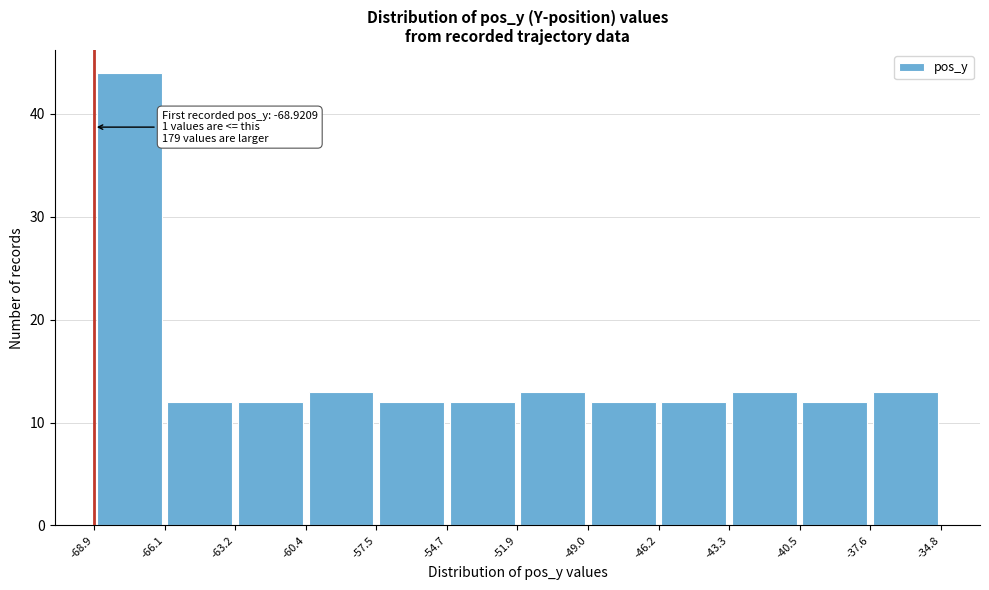

Over which range of the x-axis is the bar tallest?

-68.9 to -66.1